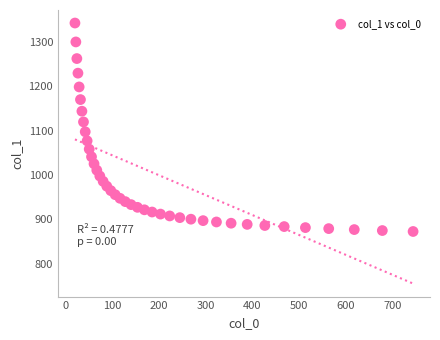

What is the range of Y values (max minus min)?

469.2